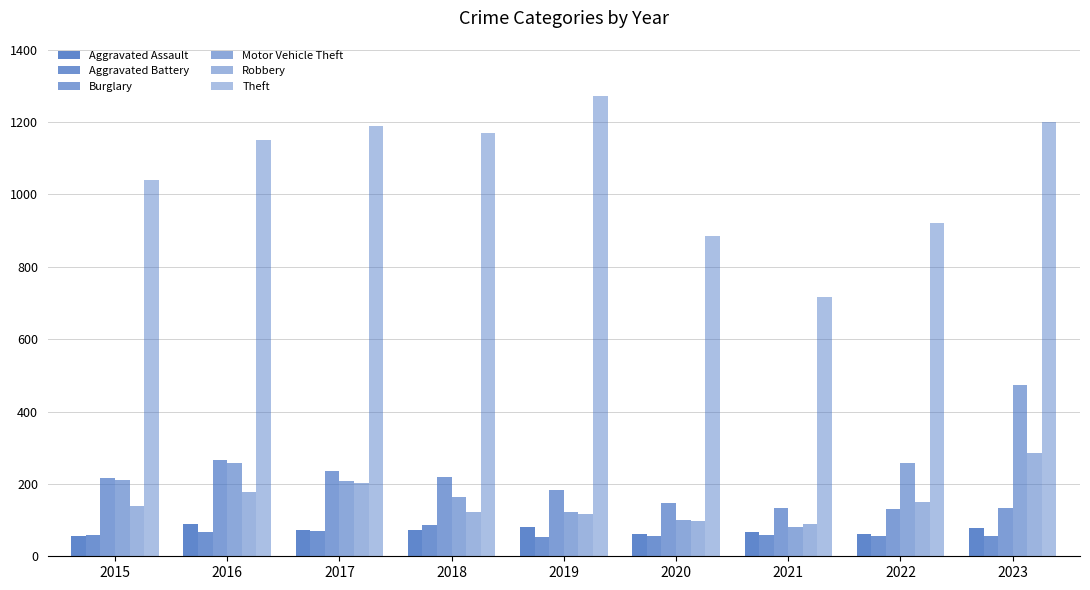

Are the bars horizontal?

No